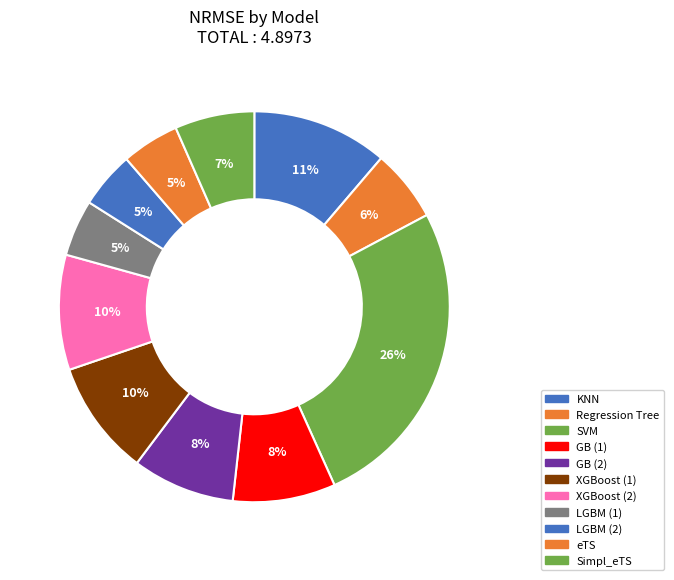

How many segments does this pie chart have?

11